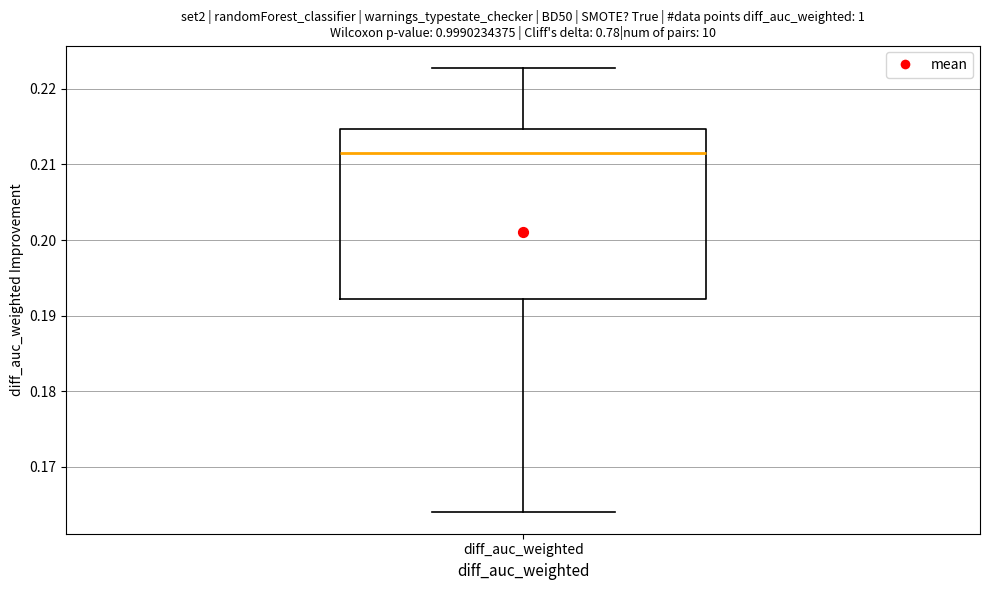

Where does the upper whisker of the box for diff_auc_weighted end on the y-axis? The values are not printed on the chart, so give them approximately, as read against the axis.

0.223